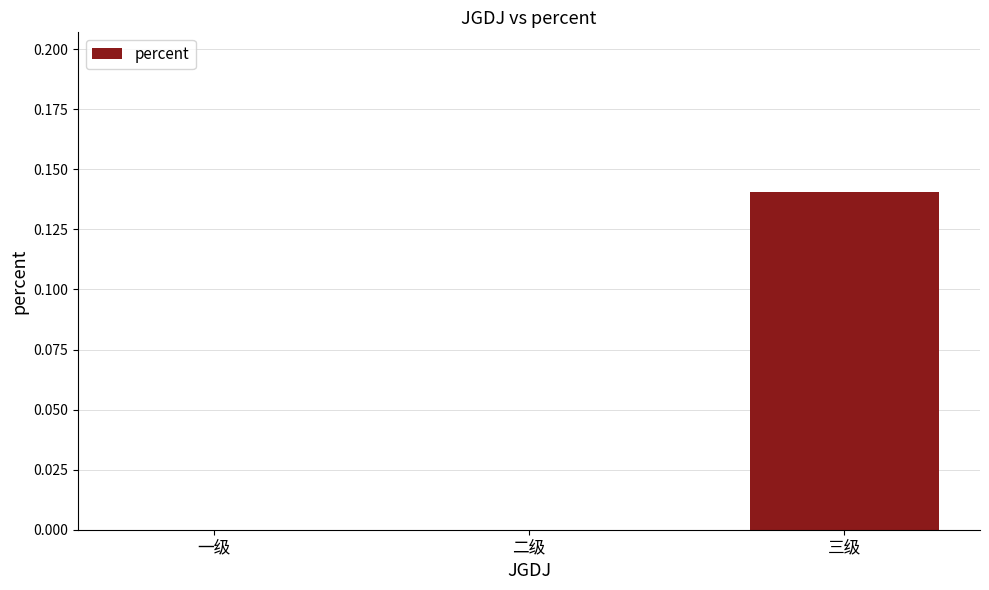

Are the bars horizontal?

No